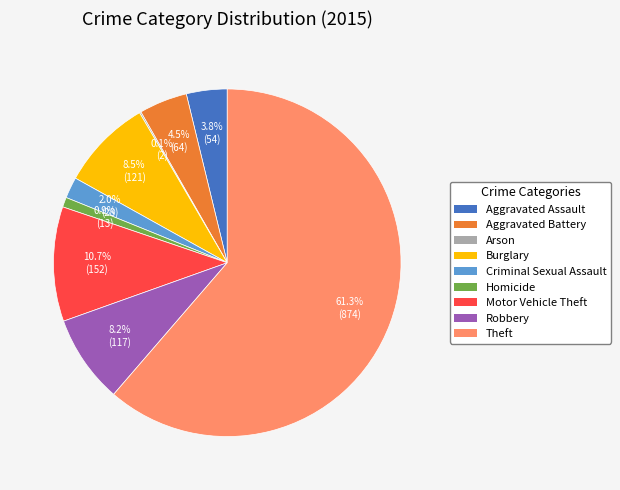

Is the sum of Aggravated Battery and Burglary greater than half?

No